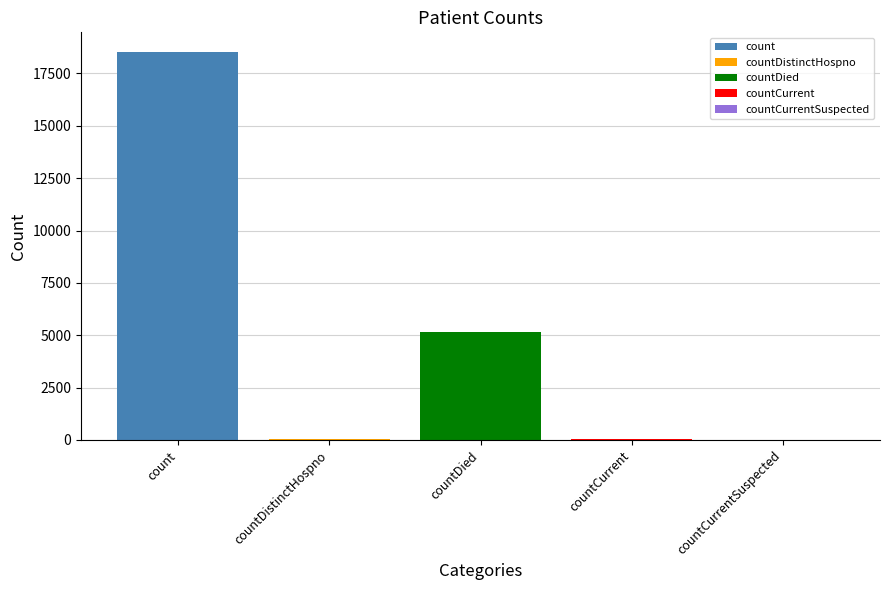

What is the greatest value displayed?

18535